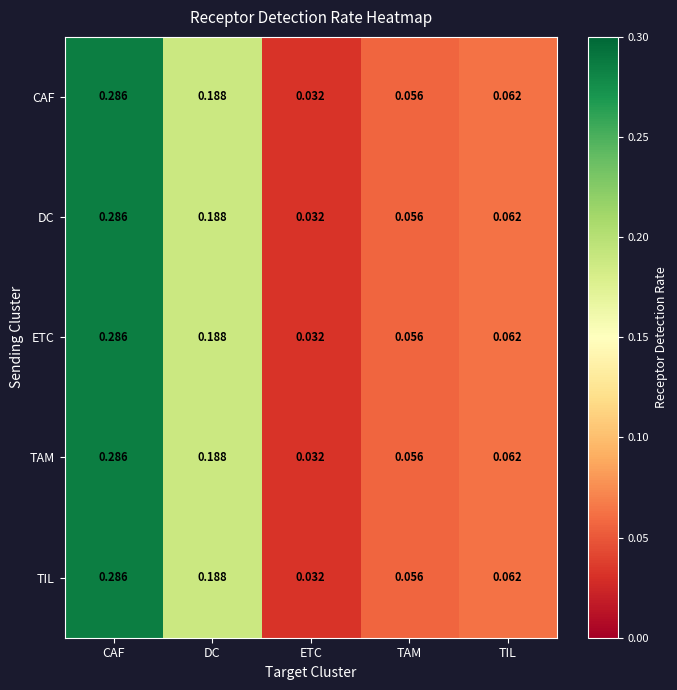

Is the value of CAF at ETC greater than the value of DC at TAM?

No